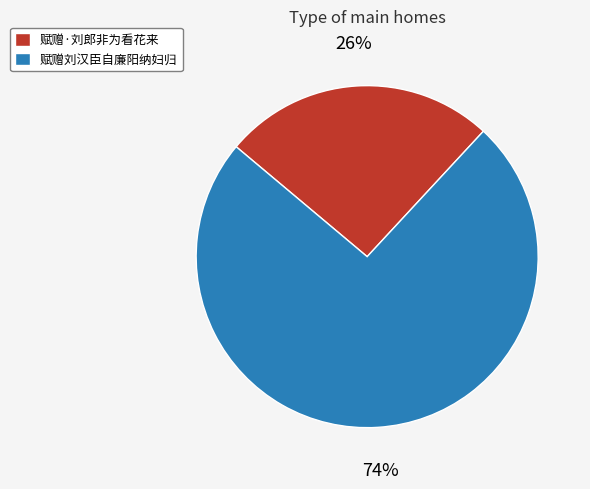

To the nearest percent, what percentage of the pie is 赋赠刘汉臣自廉阳纳妇归?

74%